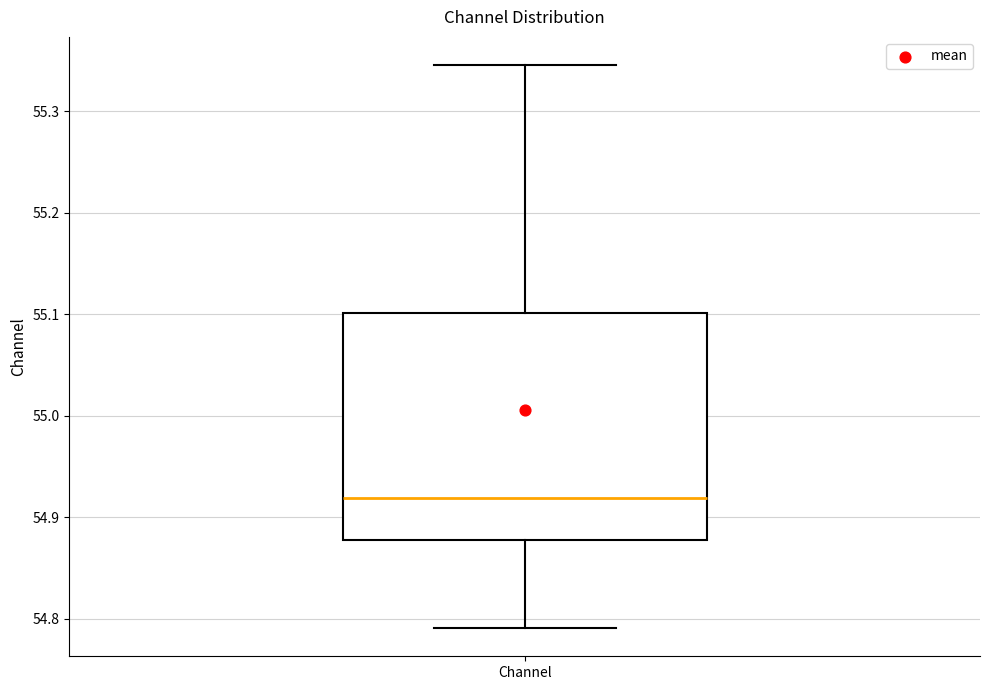

Read this box plot against the y-axis: the position of the median line, the range covered by the box, and the ends of both whiskers. The values are not printed on the chart, so give them approximately, as read against the axis.

median 54.92, box 54.88 to 55.10, whiskers 54.79 to 55.35